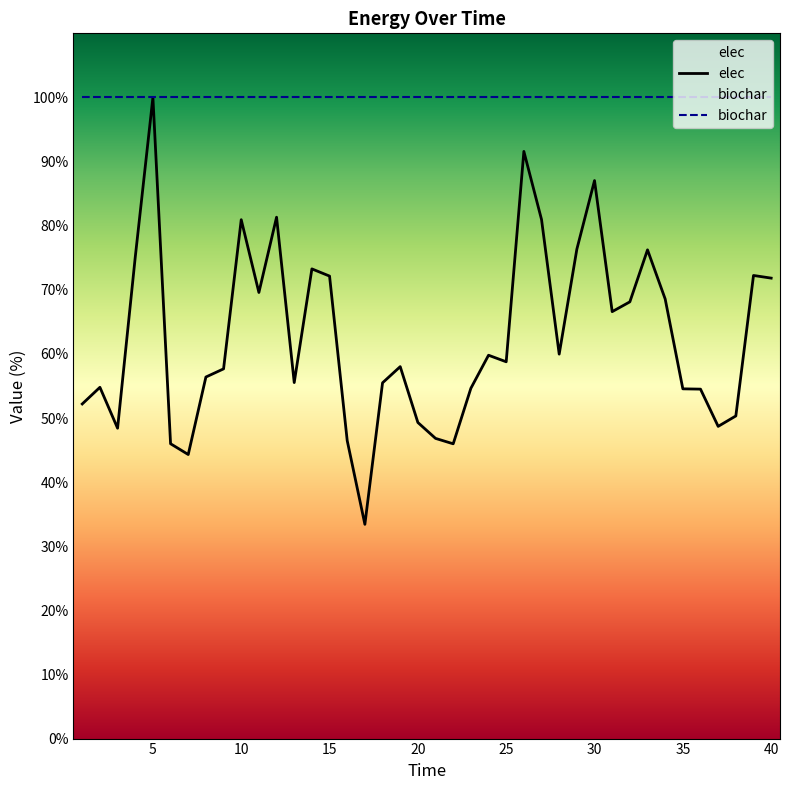

True or false: elec and biochar cross at least once.

False